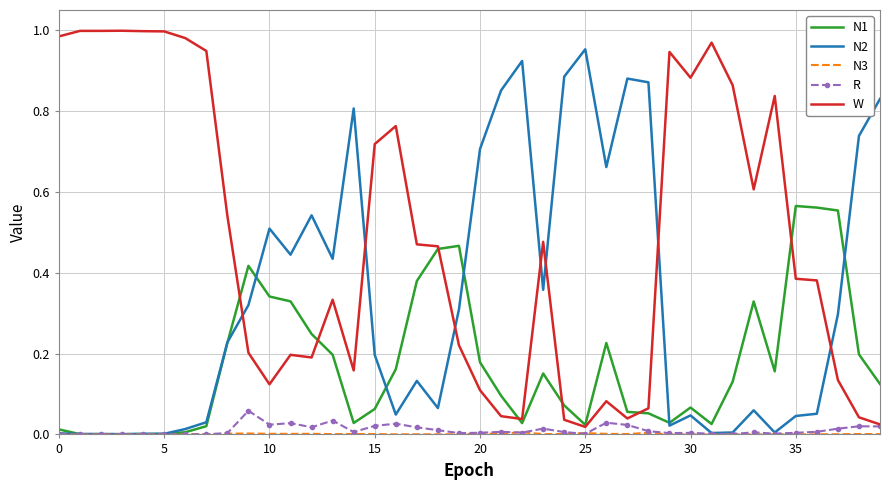

Which series has the largest total across all categories?

W